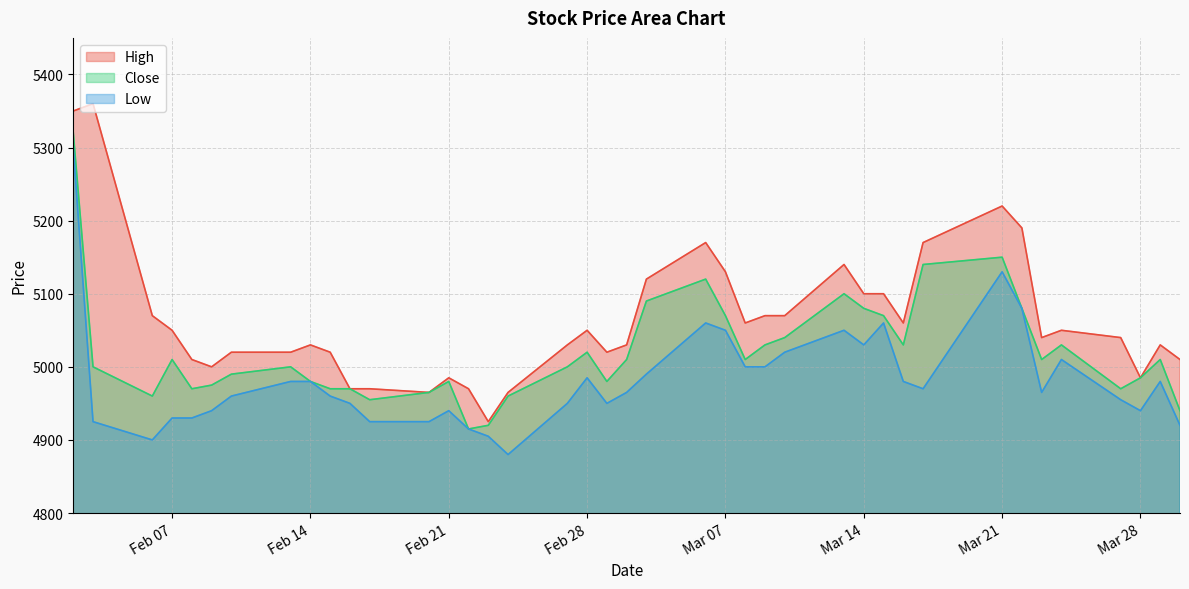

In Low, how many points are higher than both neighbors (excluding endpoints)?

8